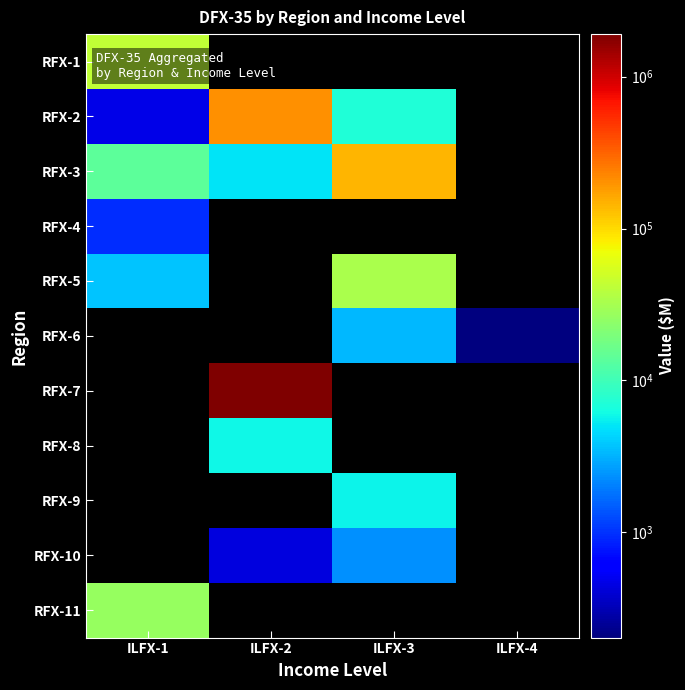

At how many categories does at least one series exceed 1449366?

1